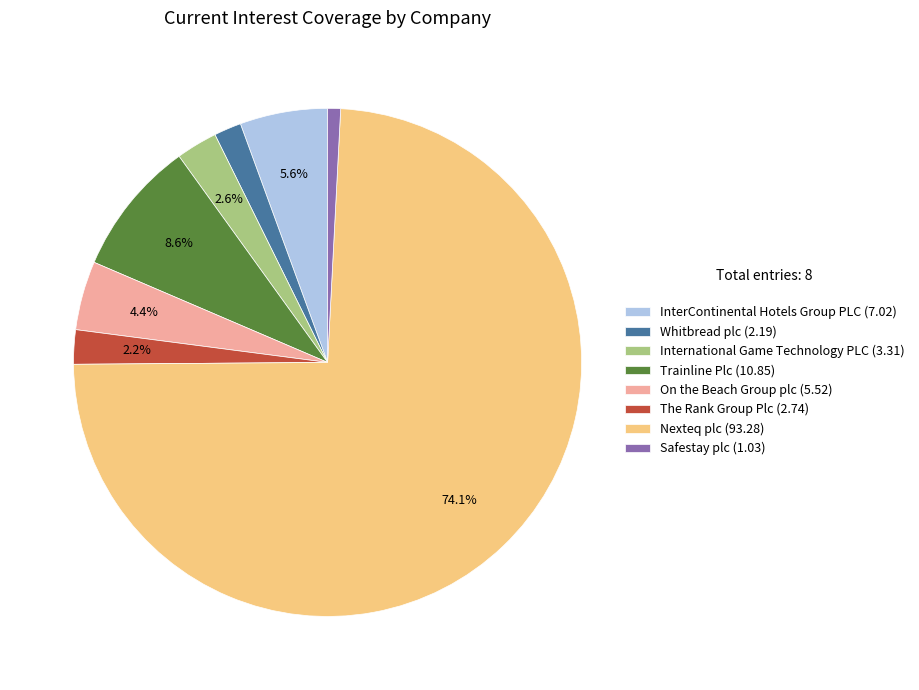

How many slices are in this pie chart?

8